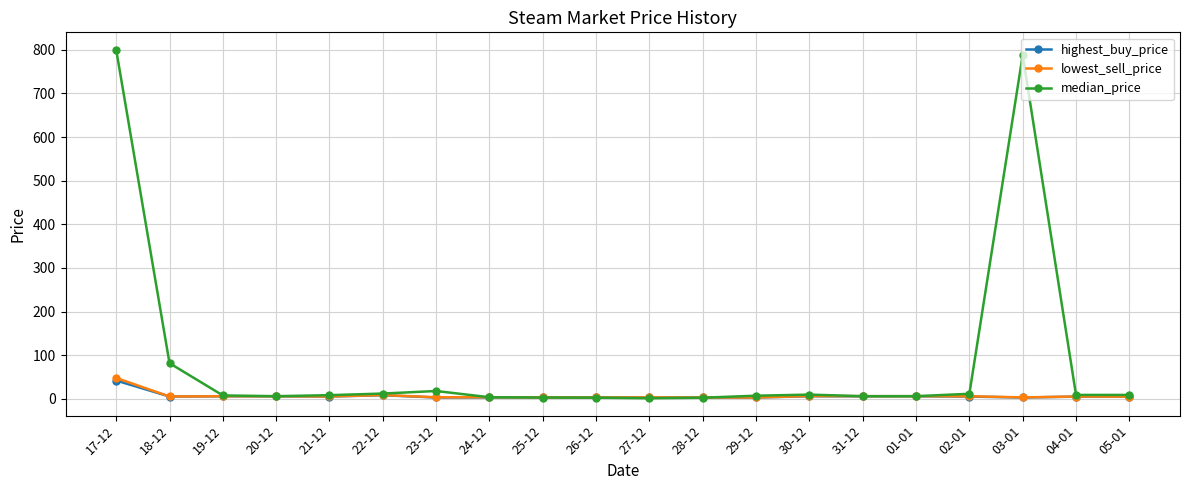

In median_price, how many points are higher than both neighbors (excluding endpoints)?

3